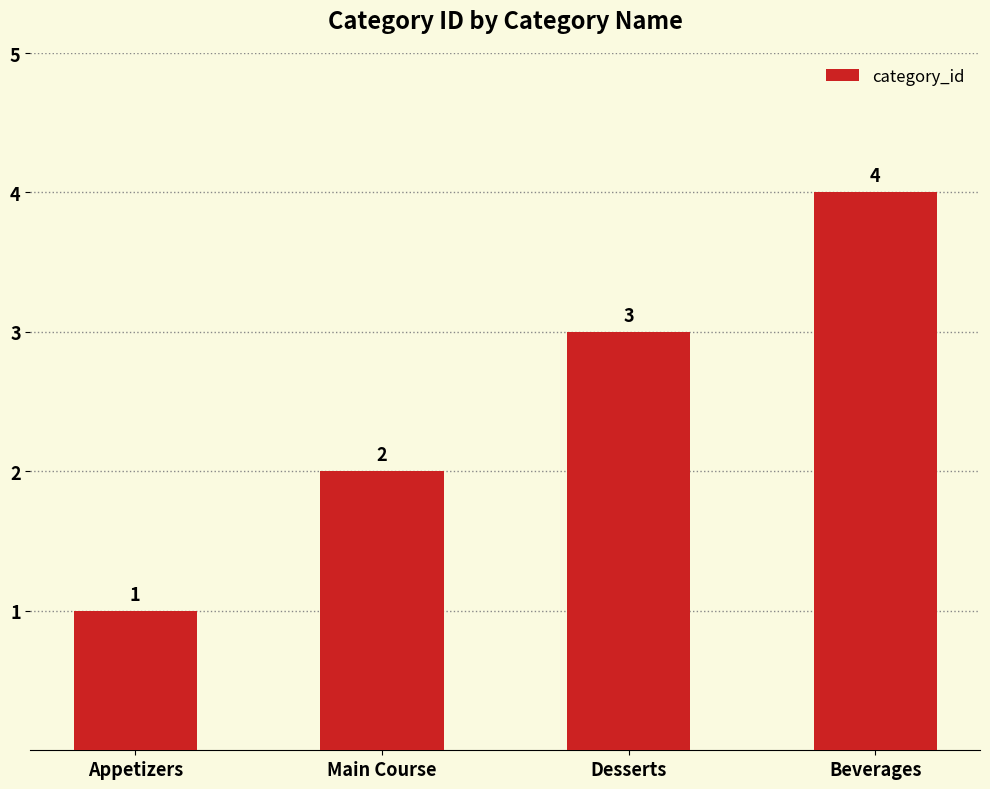

What is the sum of all values?

10